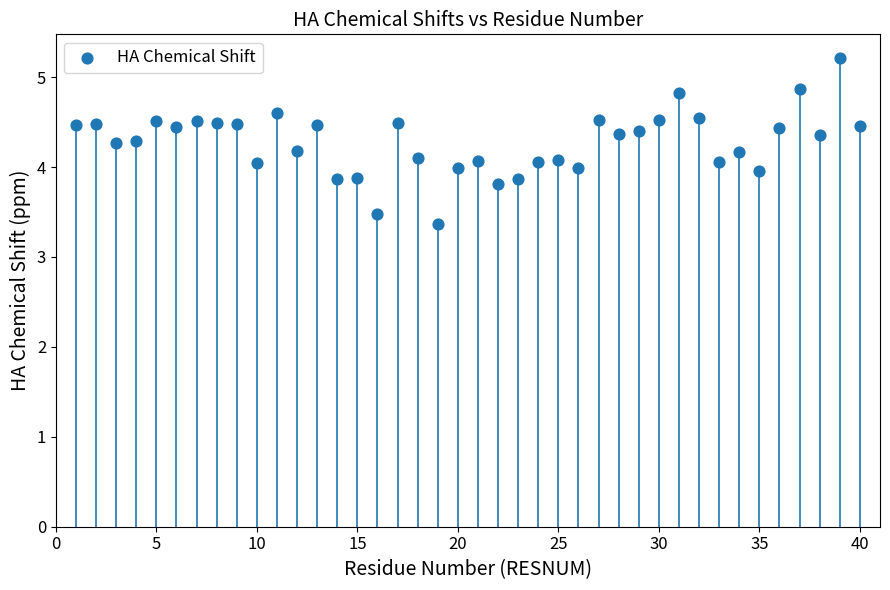

What is the range of Y values (max minus min)?

1.8